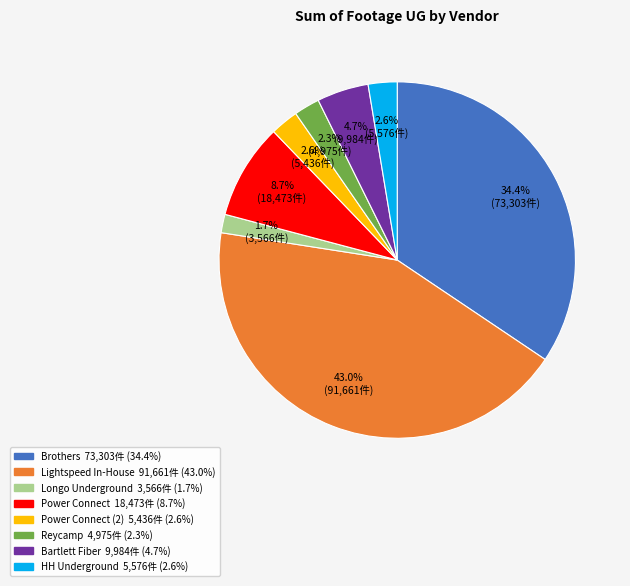

Is there any slice that represents more than half of the pie?

No